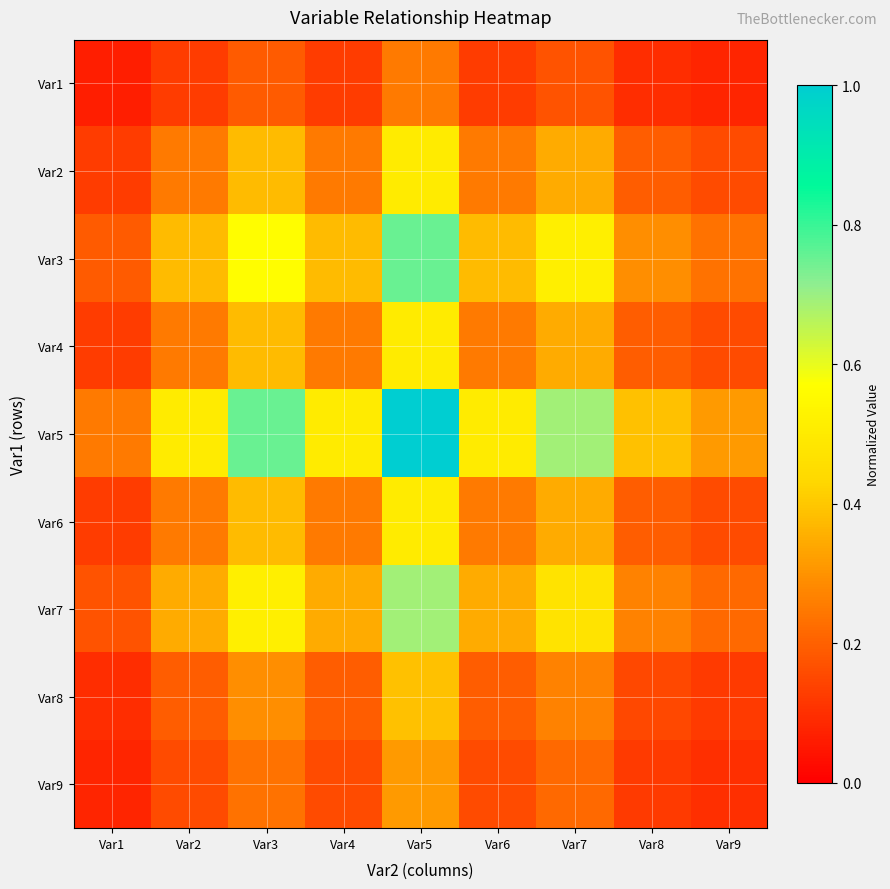

Rank the series at Var8 from highest to lowest value.

Var5, Var3, Var7, Var2, Var4, Var6, Var8, Var9, Var1